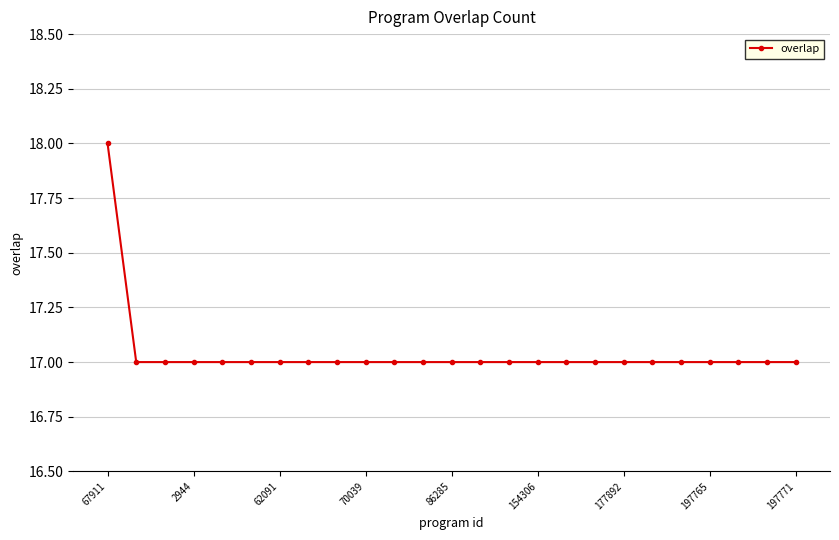

Reading right to left, what are all the values shown in this chart?

17	17	17	17	17	17	17	17	17	17	17	17	17	17	17	17	17	17	17	17	17	17	17	17	18